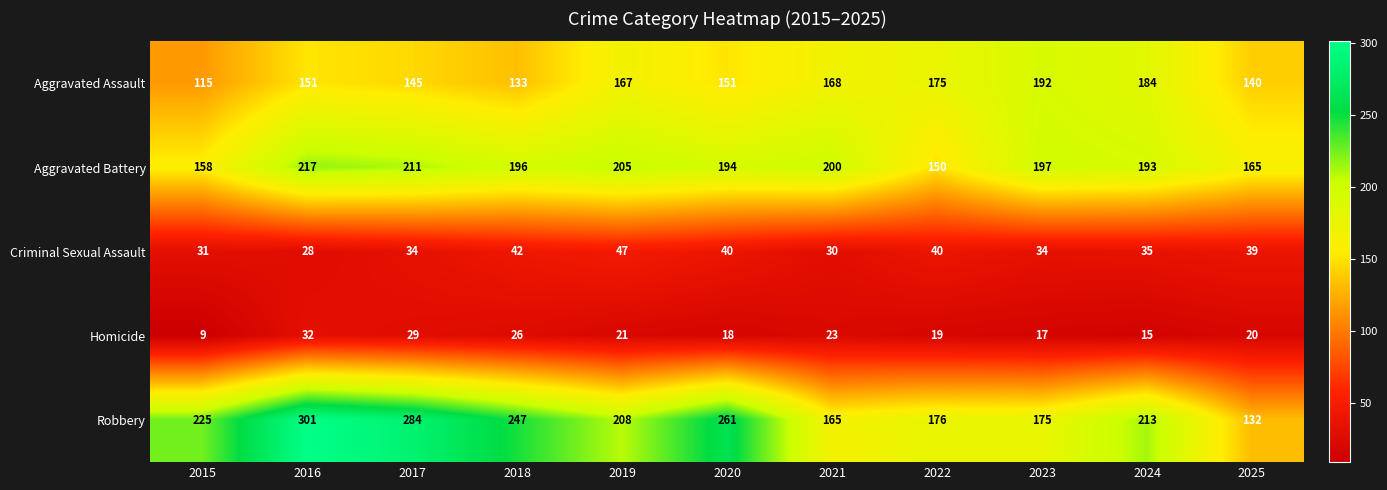

What is the spread (max minus min) of values at 2023?

180